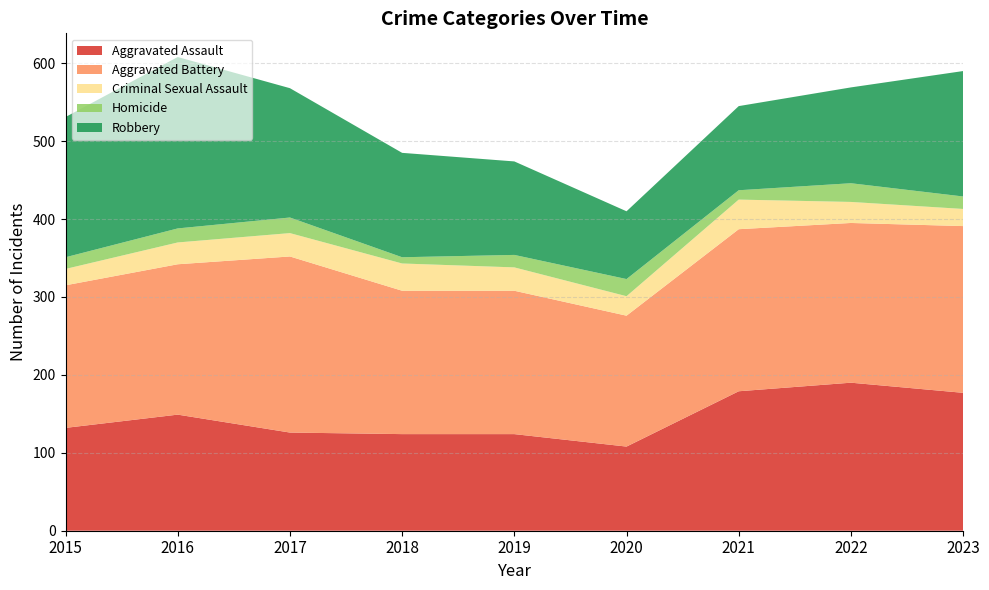

Reading right to left, extract all data points from this chart.

Aggravated Assault: 2023=177	2022=190	2021=179	2020=108	2019=124	2018=124	2017=126	2016=149	2015=132
Aggravated Battery: 2023=214	2022=205	2021=208	2020=168	2019=184	2018=184	2017=226	2016=193	2015=183
Criminal Sexual Assault: 2023=22	2022=27	2021=38	2020=25	2019=30	2018=35	2017=30	2016=28	2015=21
Homicide: 2023=16	2022=24	2021=12	2020=22	2019=16	2018=8	2017=20	2016=18	2015=15
Robbery: 2023=161	2022=123	2021=108	2020=87	2019=120	2018=134	2017=166	2016=220	2015=180